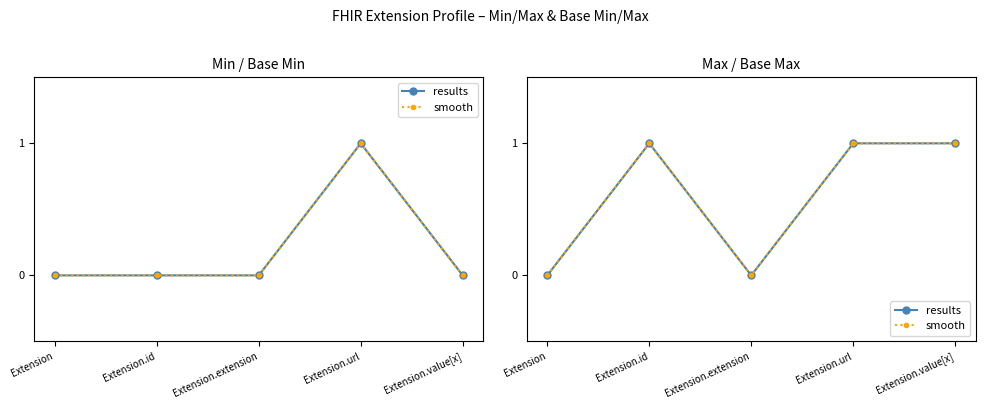

Which series has the widest spread of values?

results